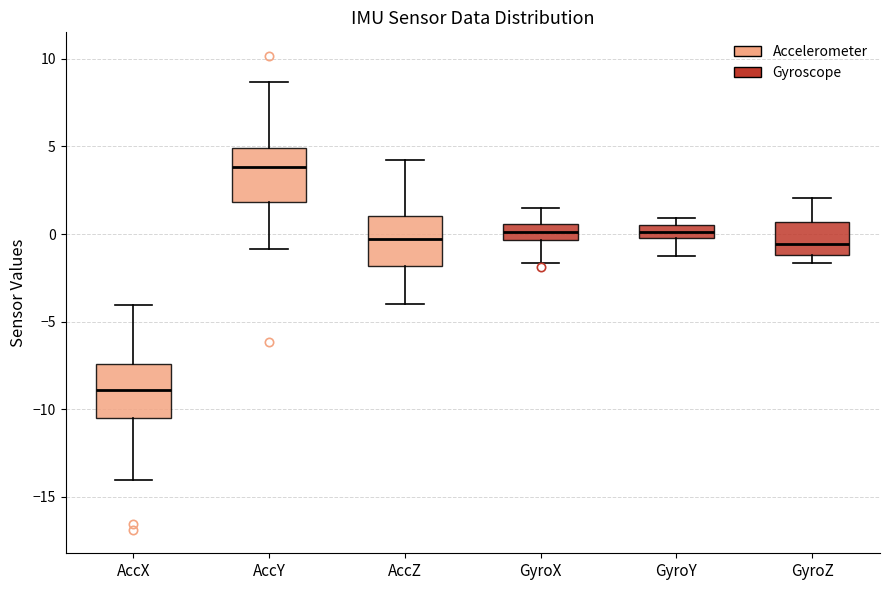

Where is the upper edge of the box for GyroX on the y-axis? The values are not printed on the chart, so give them approximately, as read against the axis.

0.5